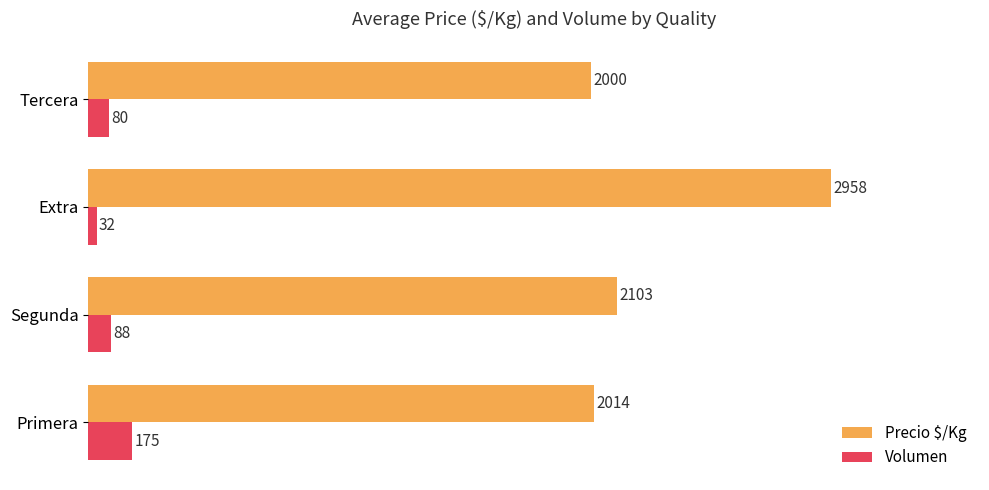

At which label is Volumen closest to 103?

Segunda